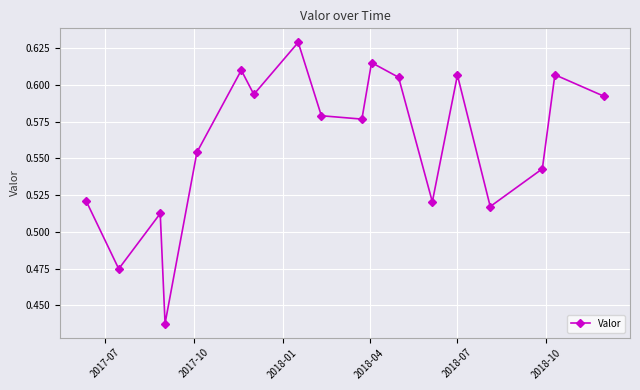

How many lines are shown in the chart?

1